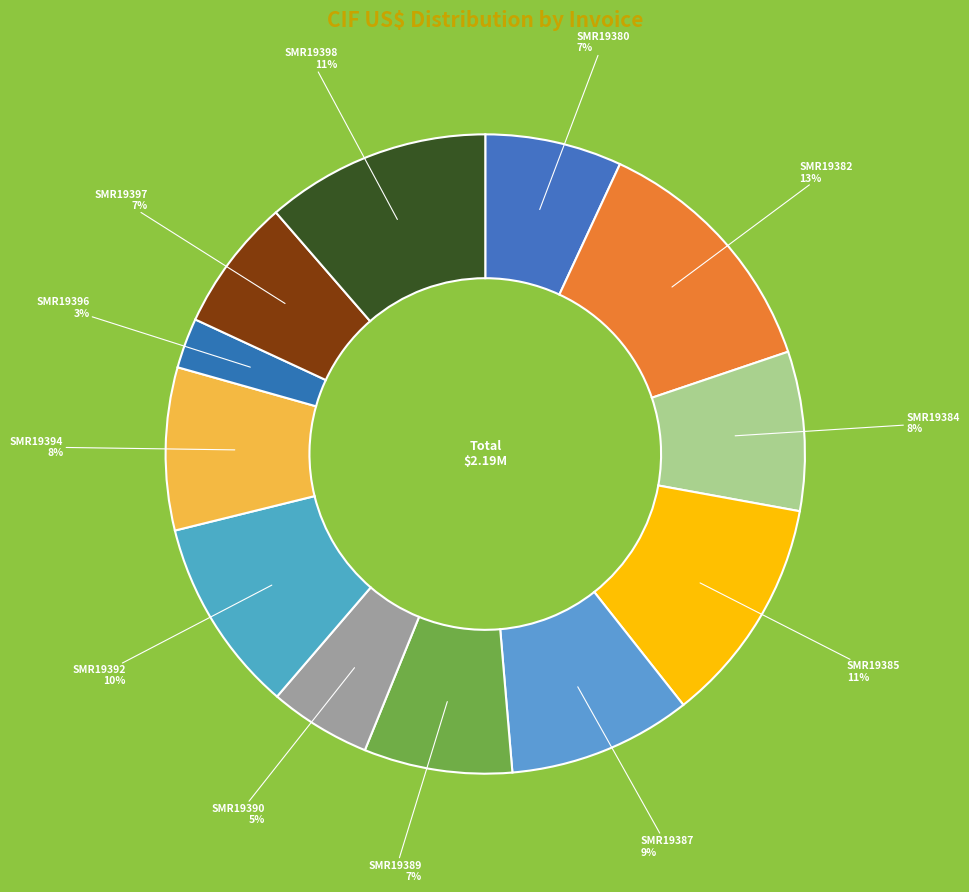

To the nearest percent, what is the average slice percentage?

8%